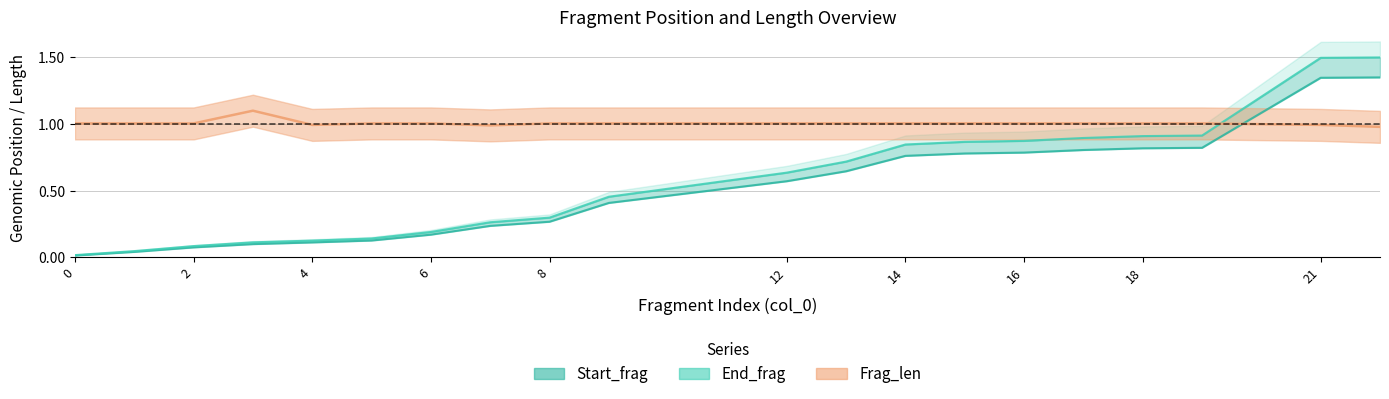

The value at 21 is 0.1. True or false?

False